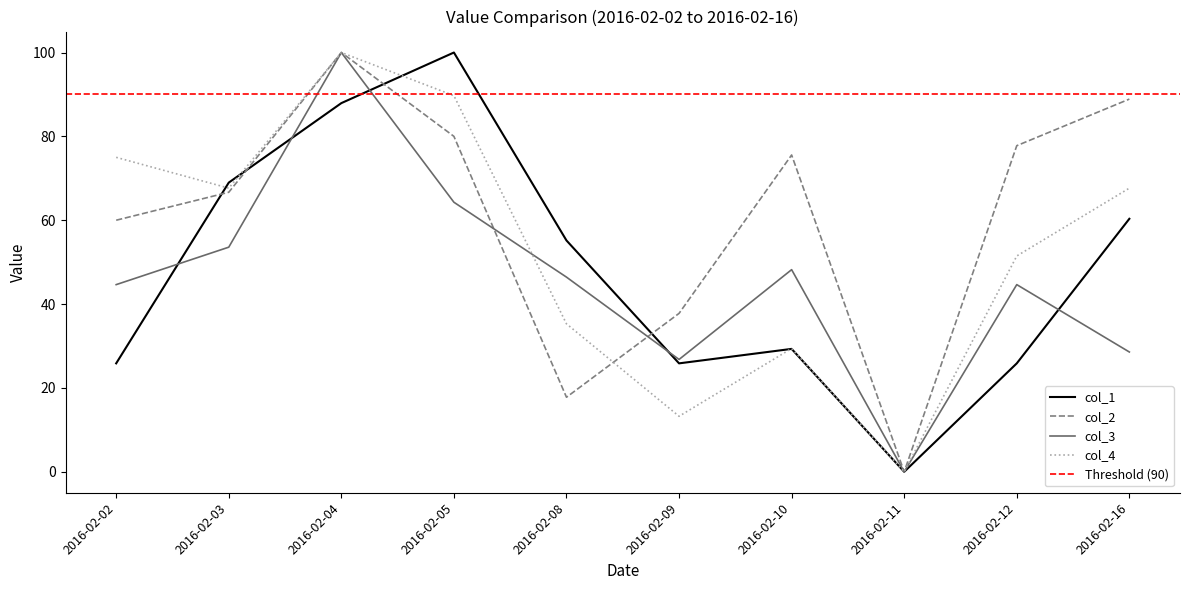

At which label is col_3 closest to 50?

2016-02-10